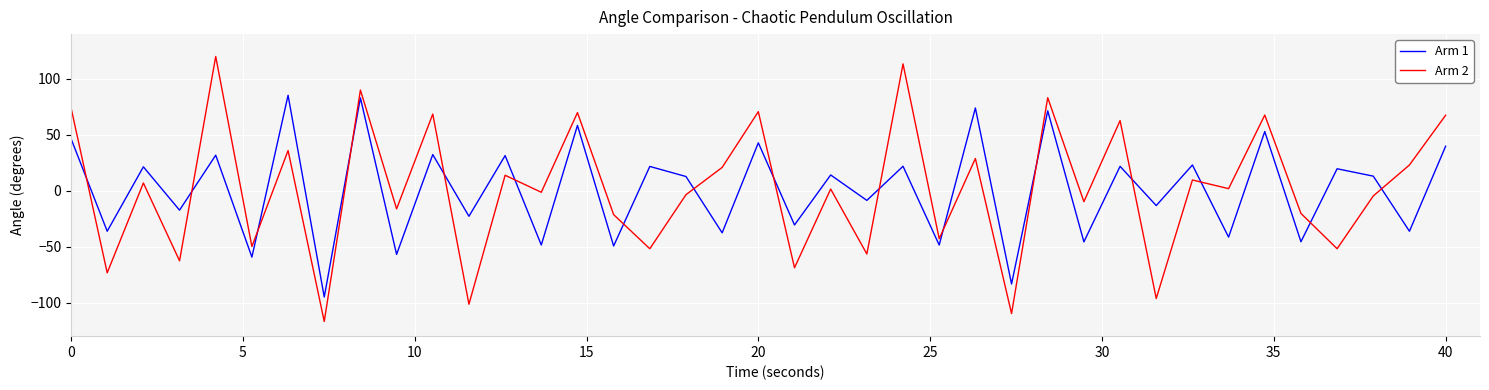

What is the difference between the maximum and minimum values in the Arm 1 series?

180.3